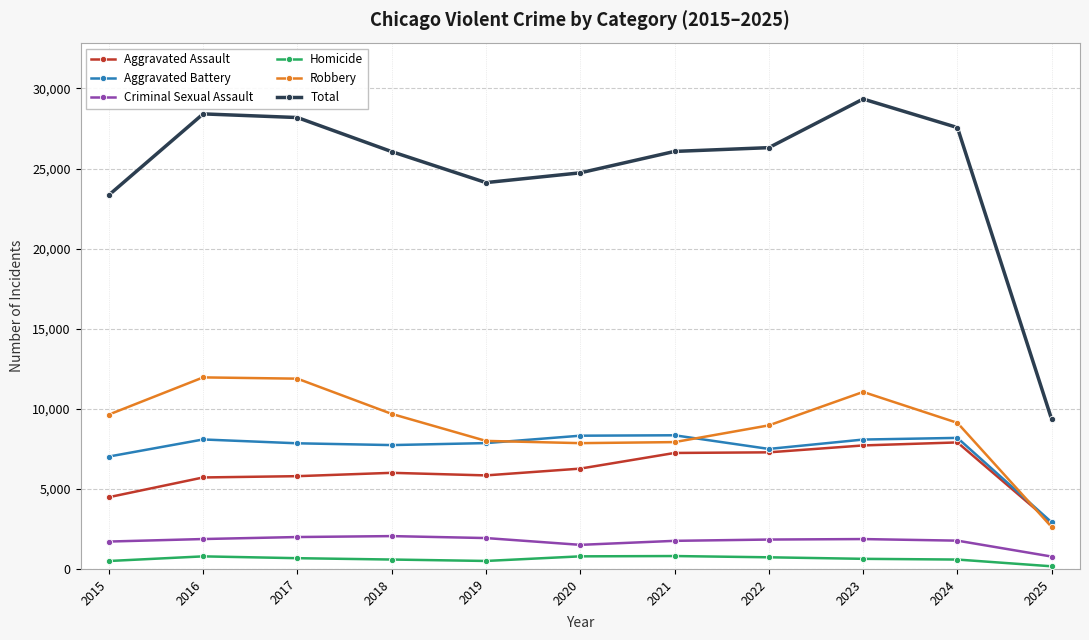

How many lines are shown in the chart?

6